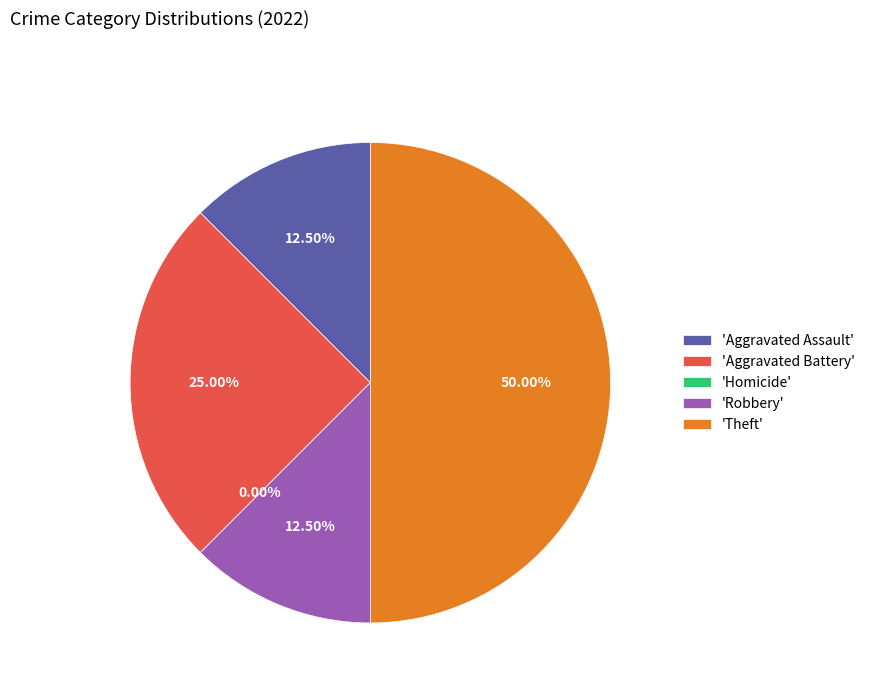

What is the change in value from Aggravated Battery to Theft?

+2